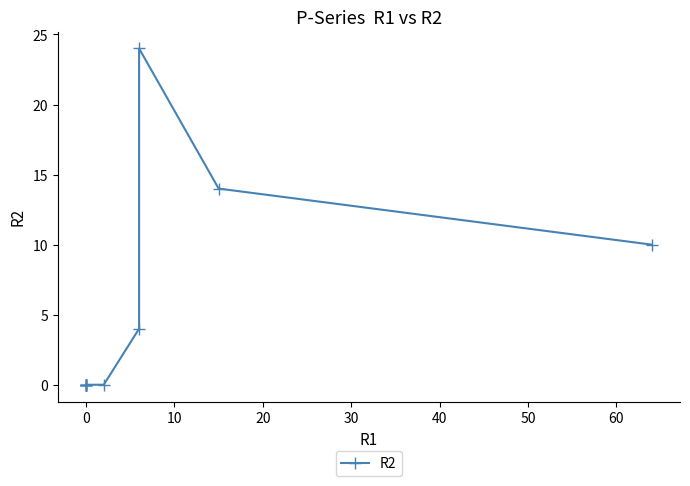

True or false: the data has more than 2 interior local peaks.

False